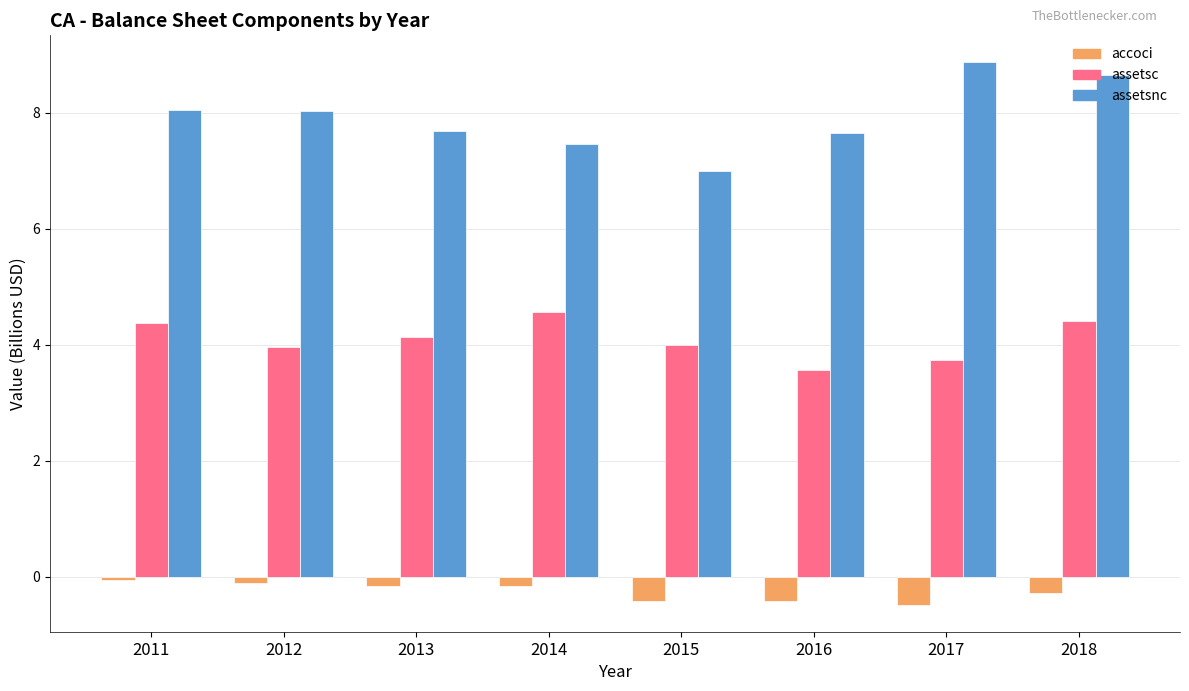

What is the difference between the assetsnc values at 2017 and 2011?

0.8